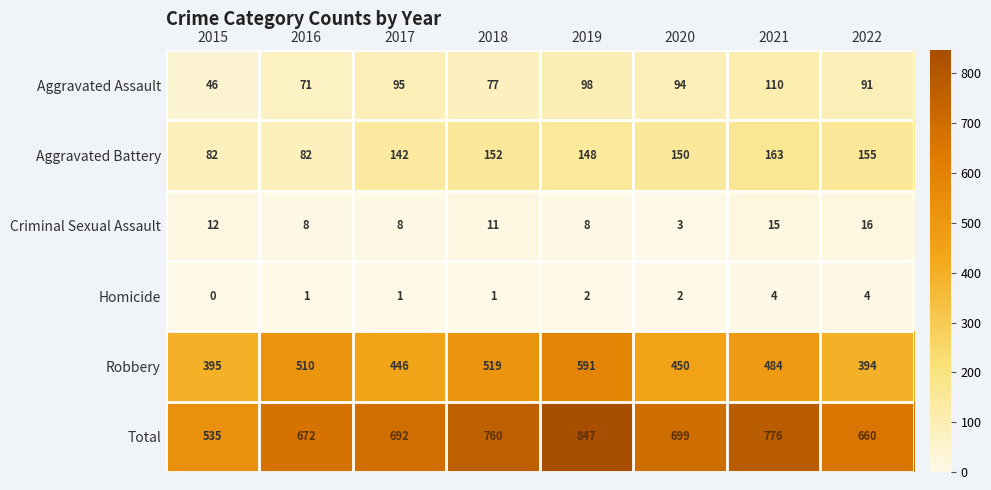

The Aggravated Battery series shows 155 at 2022. True or false?

True